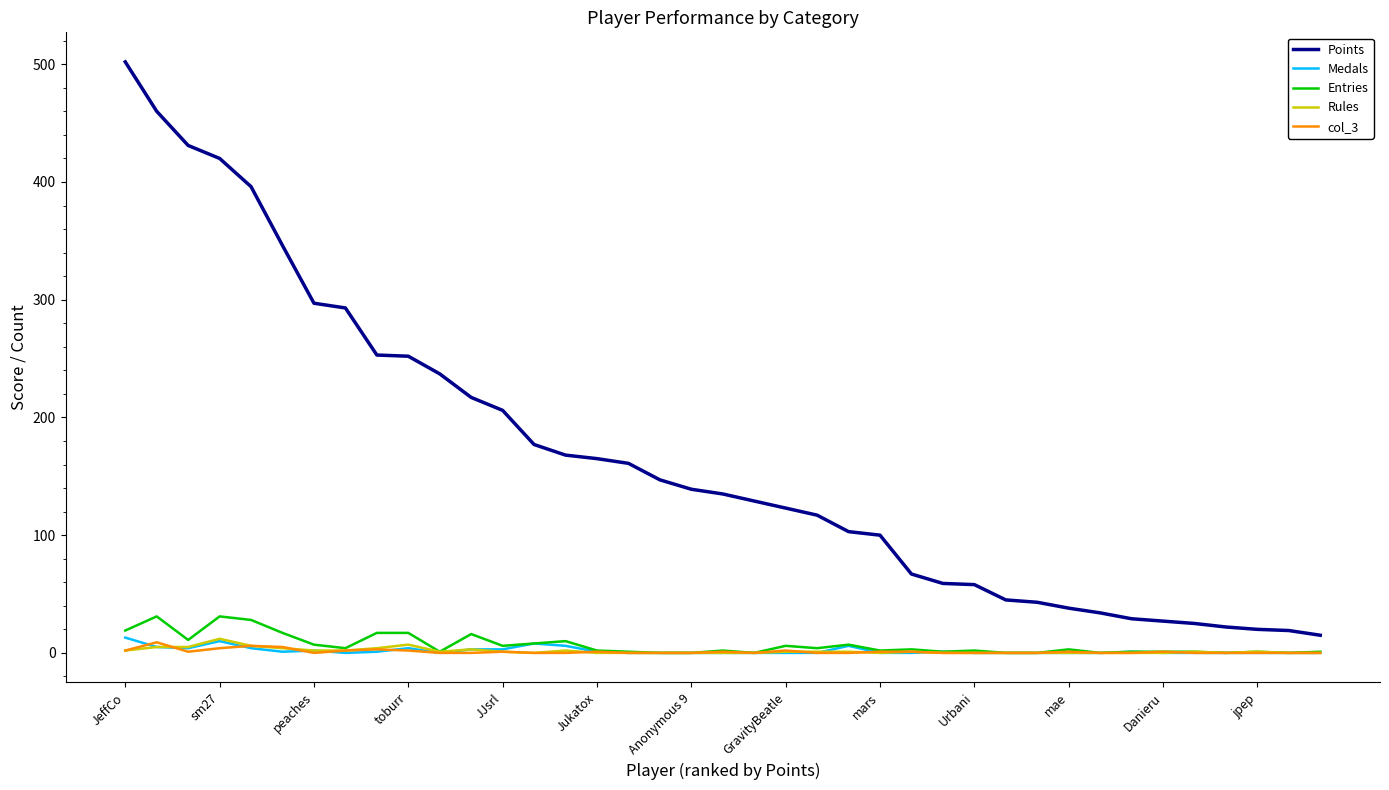

What is the maximum value shown in the chart?

502